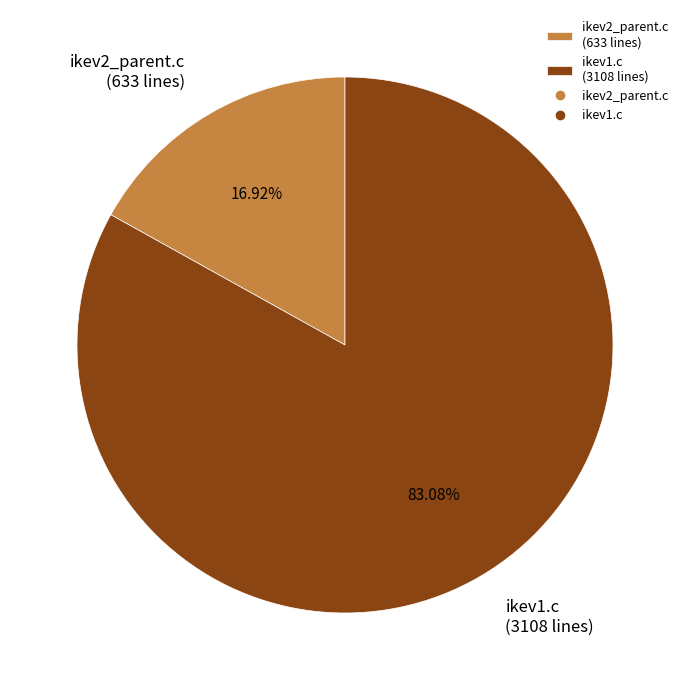

Approximately how many times larger is the value at ikev1.c compared to ikev2_parent.c?

4.9